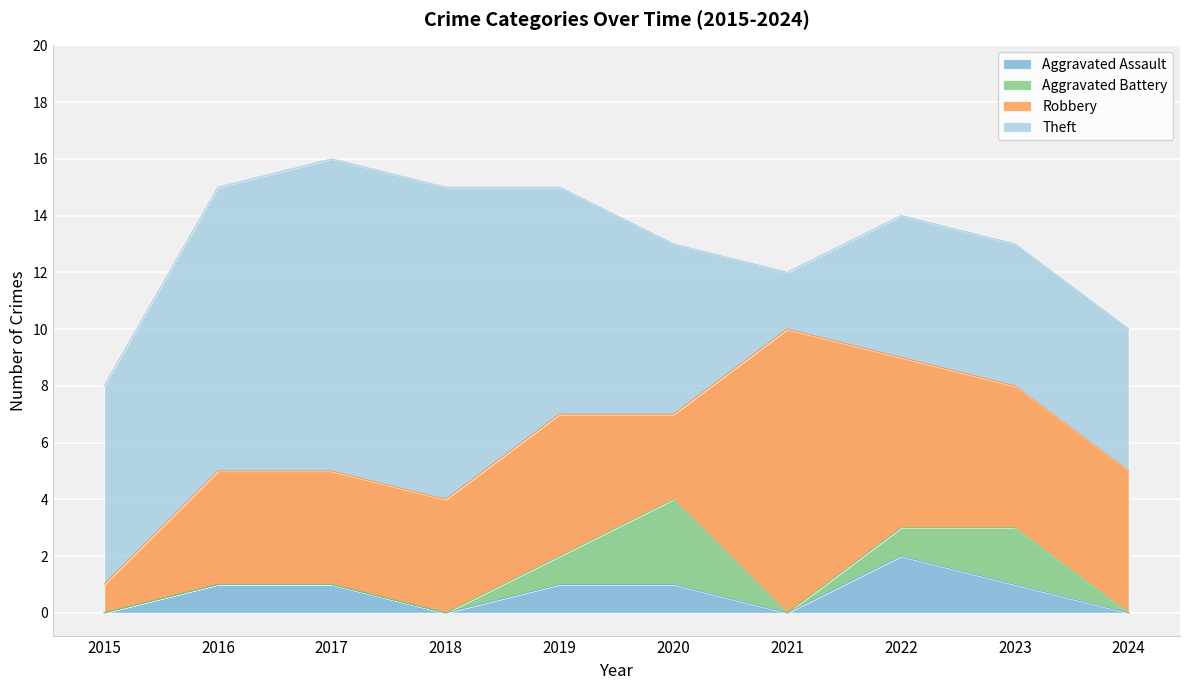

True or false: Robbery and Aggravated Assault intersect in this chart.

False